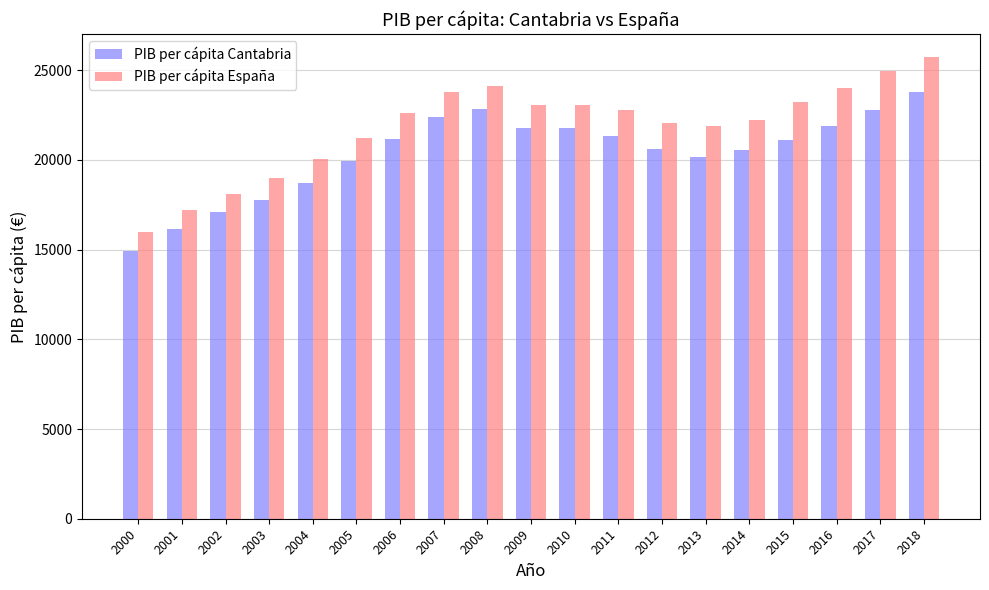

How many categories are shown in the chart?

19